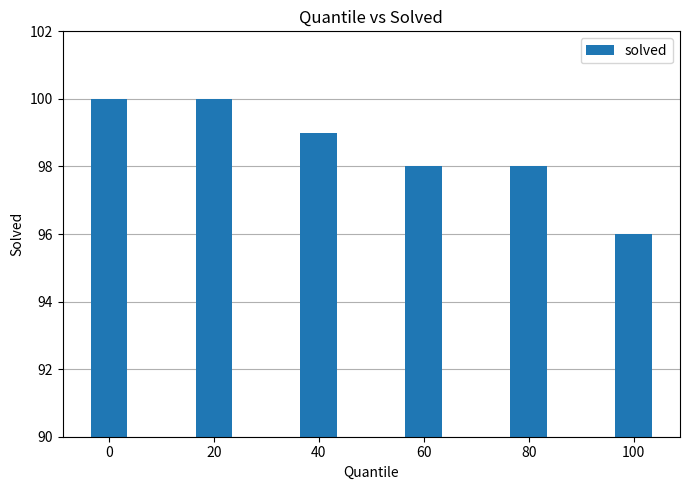

What is the smallest value displayed?

96